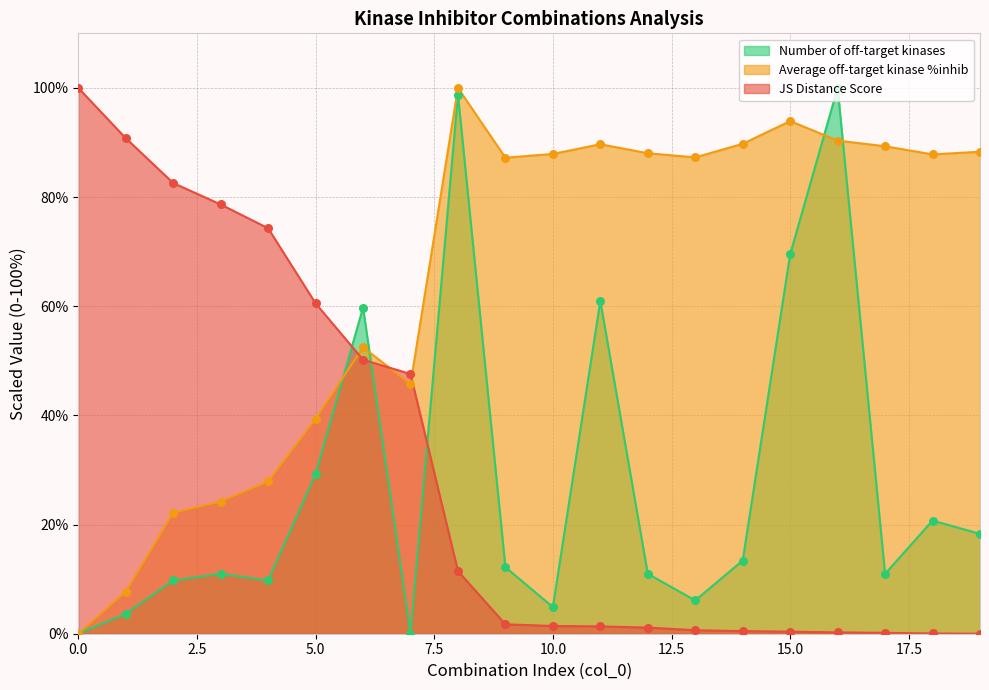

Which series has the largest total across all categories?

Average off-target kinase %inhib